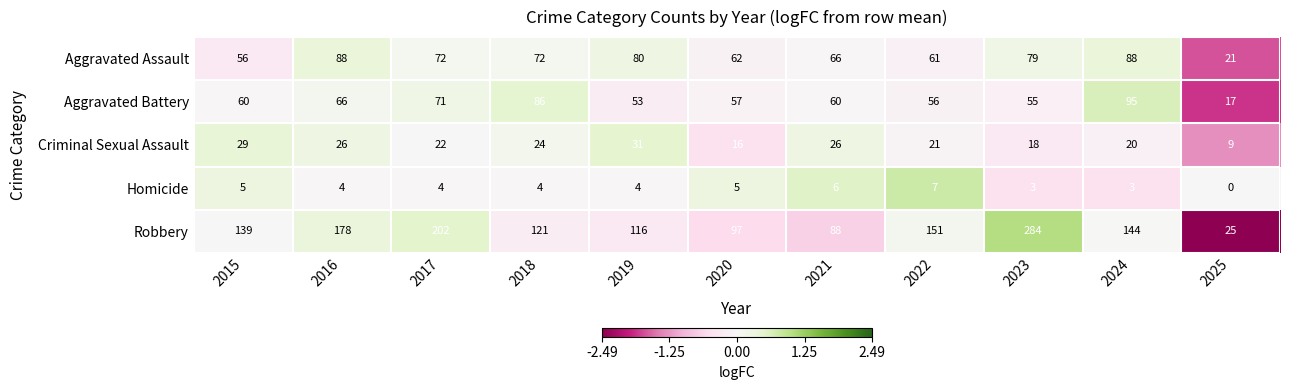

Count the number of data series in this chart.

5